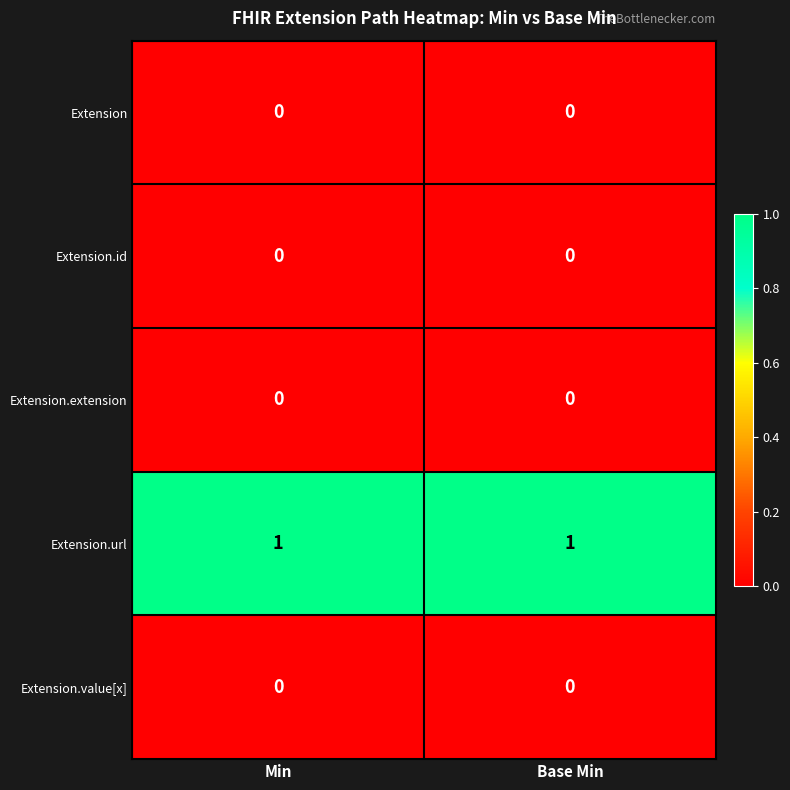

Which series has the largest total across all categories?

Extension.url